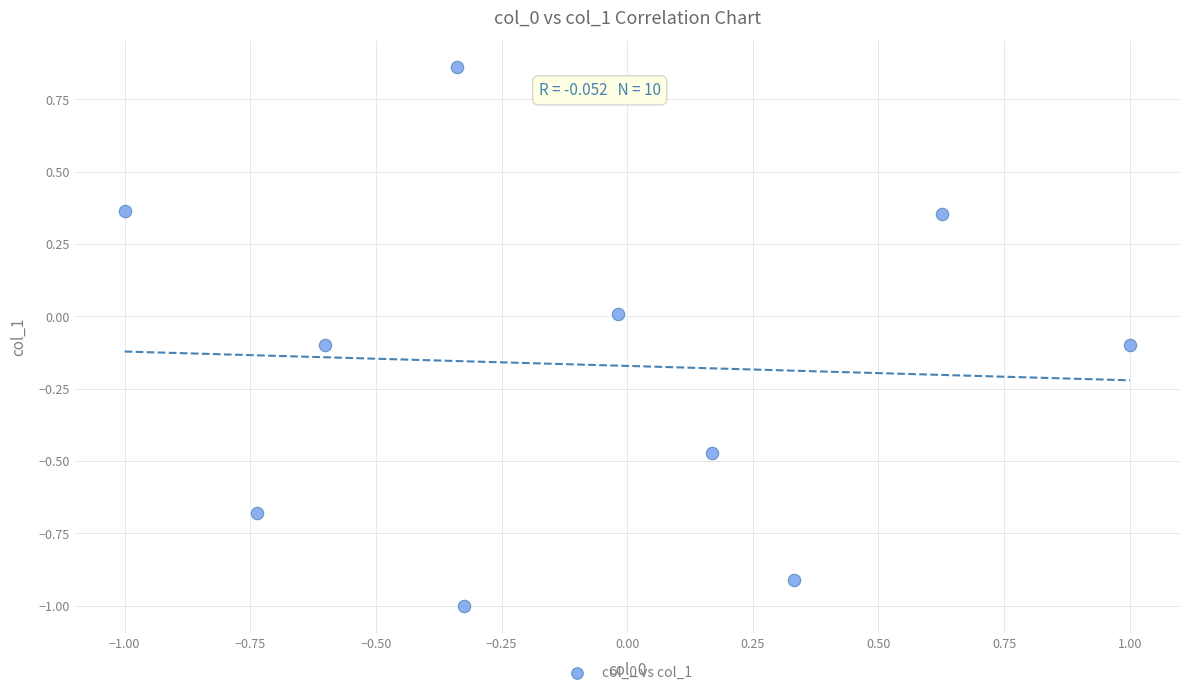

What is the range of X values (max minus min)?

2.0